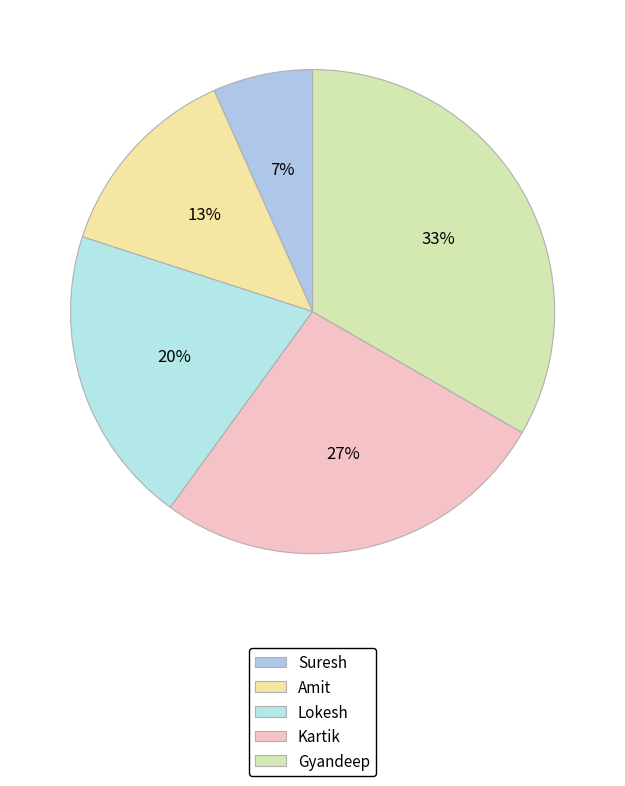

True or false: Amit accounts for 13% of the total.

True